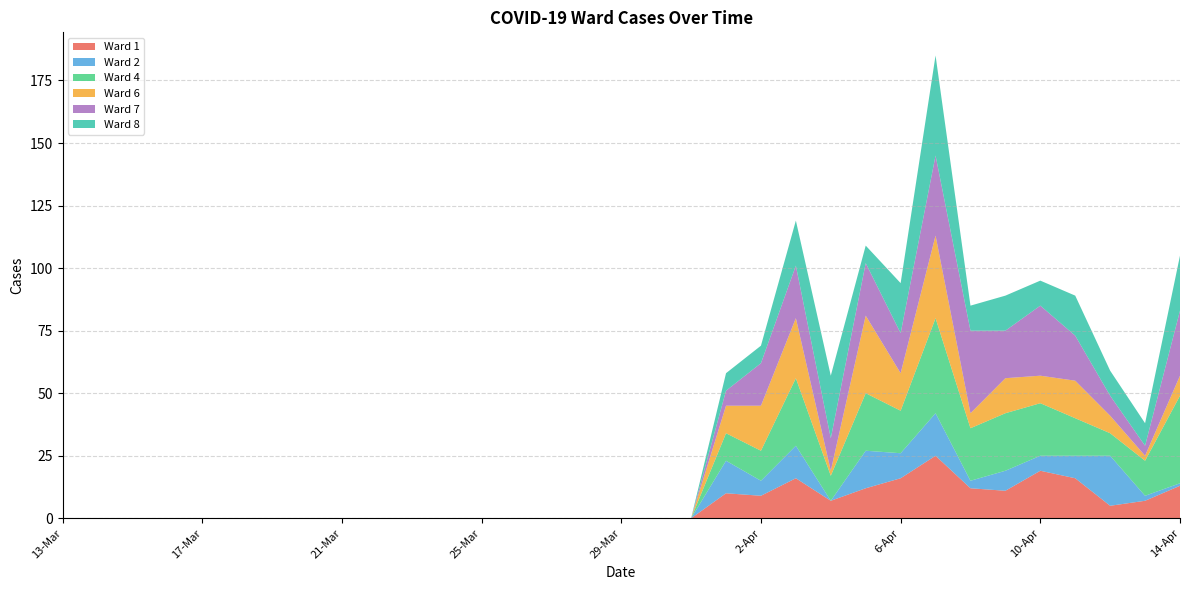

Reading right to left, transcribe all the data shown in this chart.

1: 13	7	5	16	19	11	12	25	16	12	7	16	9	10	0	0	0	0	0	0	0	0	0	0	0	0	0	0	0	0	0	0	0
2: 1	2	20	9	6	8	3	17	10	15	0	13	6	13	0	0	0	0	0	0	0	0	0	0	0	0	0	0	0	0	0	0	0
4: 35	14	9	15	21	23	21	38	17	23	10	27	12	11	0	0	0	0	0	0	0	0	0	0	0	0	0	0	0	0	0	0	0
6: 8	2	7	15	11	14	6	33	15	31	2	24	18	11	0	0	0	0	0	0	0	0	0	0	0	0	0	0	0	0	0	0	0
7: 26	4	8	18	28	19	33	32	16	21	13	21	17	6	0	0	0	0	0	0	0	0	0	0	0	0	0	0	0	0	0	0	0
8: 22	9	10	16	10	14	10	40	20	7	25	18	7	7	0	0	0	0	0	0	0	0	0	0	0	0	0	0	0	0	0	0	0